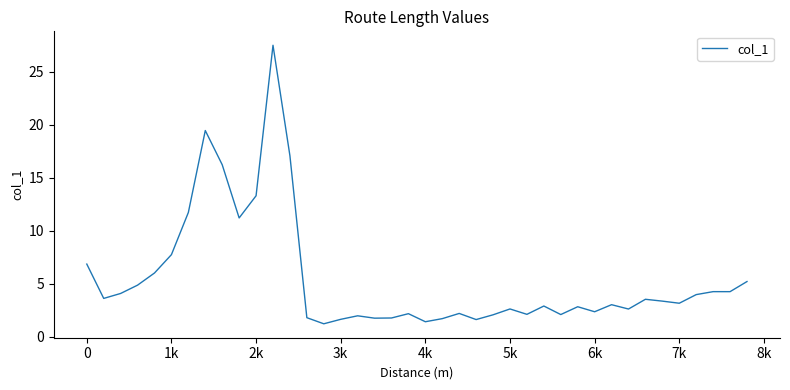

What is the greatest value displayed?

27.5